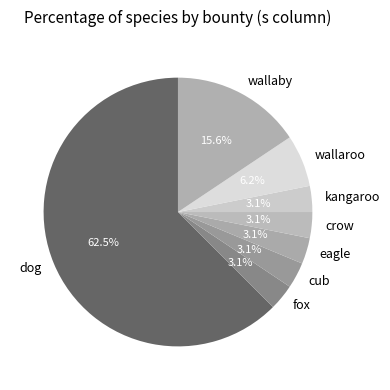

The dog slice represents 53% of the pie. True or false?

False